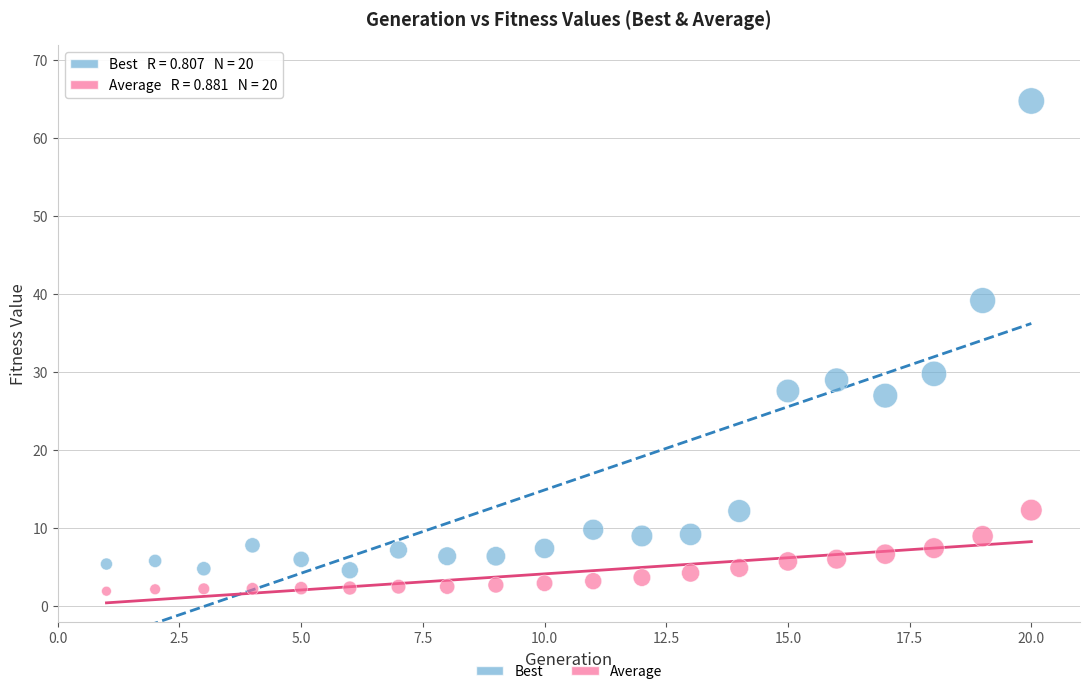

Which series has the largest Y range (max minus min)?

Best